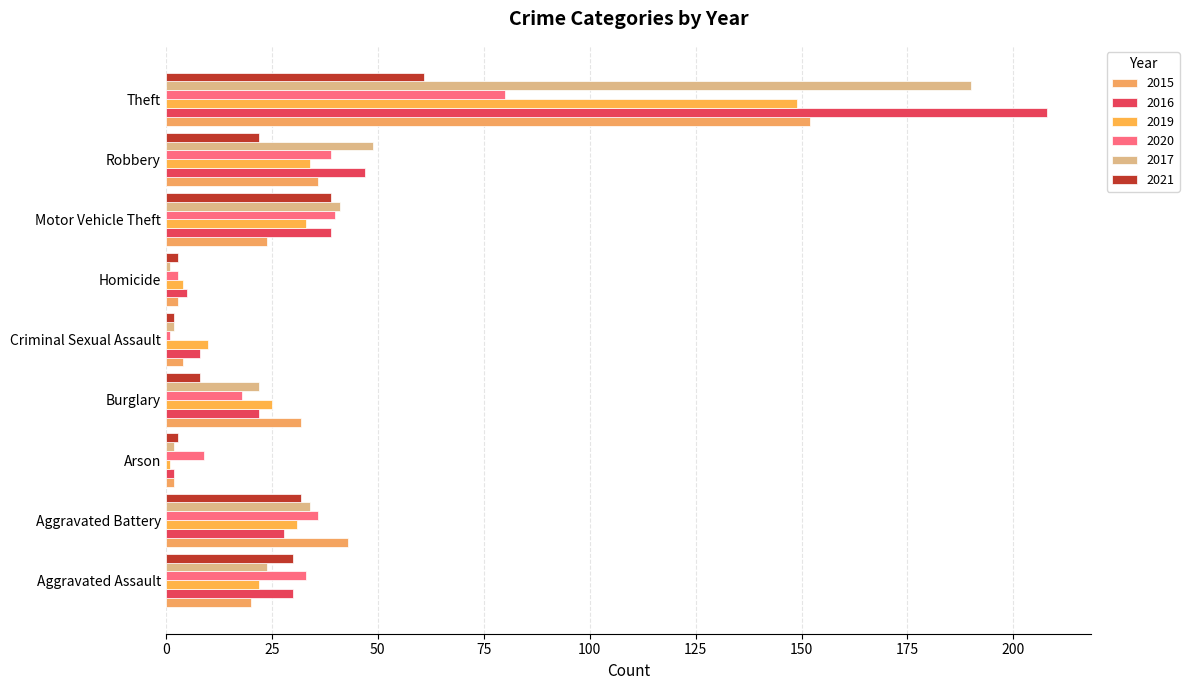

Which series changed the most between Aggravated Assault and Robbery?

2017